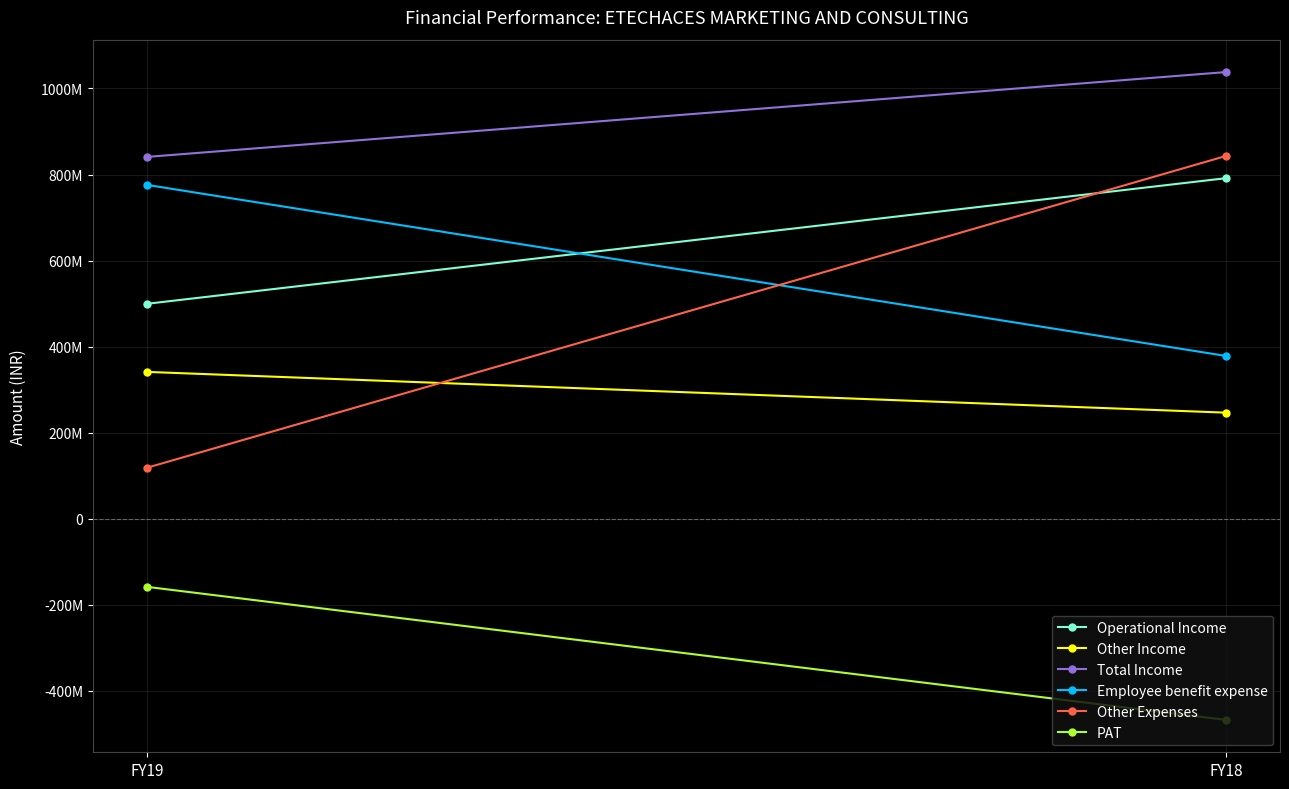

Reading left to right, transcribe all the data shown in this chart.

Operational Income: FY19=499532000	FY18=791496000
Other Income: FY19=341347000	FY18=246584000
Total Income: FY19=840879000	FY18=1038080000
Employee benefit expense: FY19=775907000	FY18=378380000
Other Expenses: FY19=118474000	FY18=843123000
PAT: FY19=-158148000	FY18=-467337000